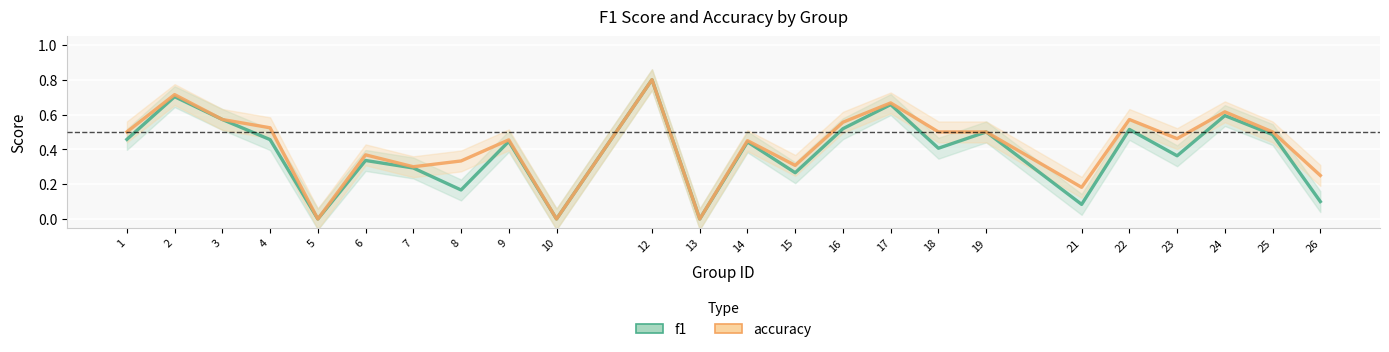

Reading left to right, transcribe all the data shown in this chart.

f1: 1=0.5	2=0.7	3=0.6	4=0.5	5=0.0	6=0.3	7=0.3	8=0.2	9=0.4	10=0.0	12=0.8	13=0.0	14=0.4	15=0.3	16=0.5	17=0.7	18=0.4	19=0.5	21=0.1	22=0.5	23=0.4	24=0.6	25=0.5	26=0.1
accuracy: 1=0.5	2=0.7	3=0.6	4=0.5	5=0.0	6=0.4	7=0.3	8=0.3	9=0.5	10=0.0	12=0.8	13=0.0	14=0.5	15=0.3	16=0.6	17=0.7	18=0.5	19=0.5	21=0.2	22=0.6	23=0.5	24=0.6	25=0.5	26=0.2